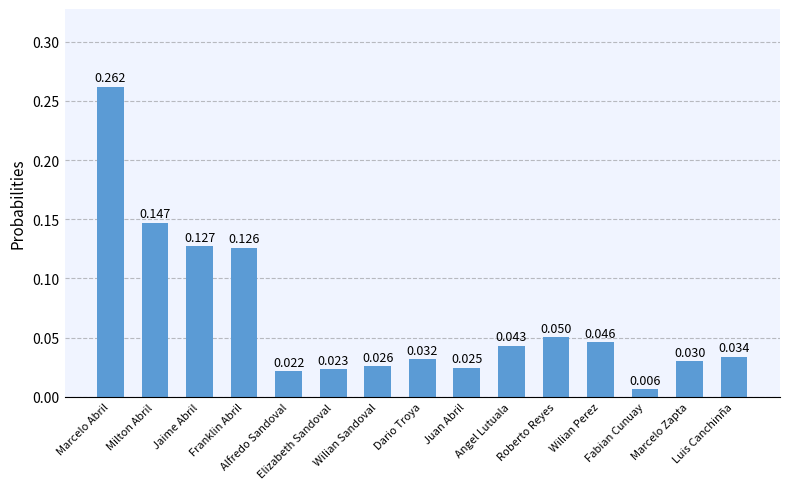

How many bars are there in total?

15